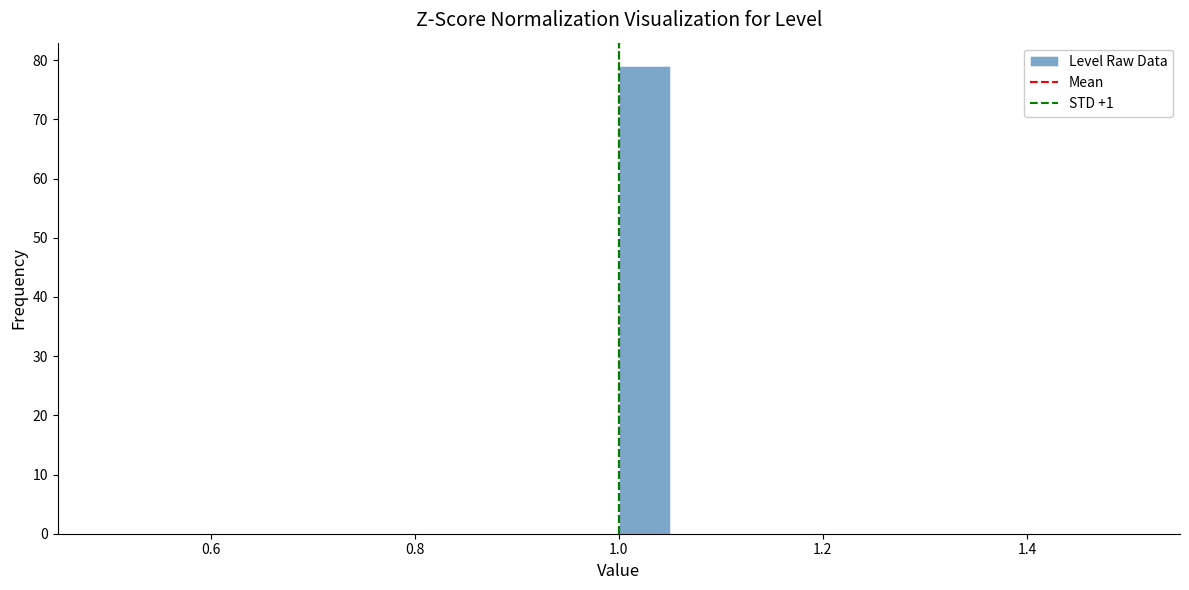

Around what value on the x-axis is the tallest bar? Give the approximate position of its centre, as read against the axis.

1.02